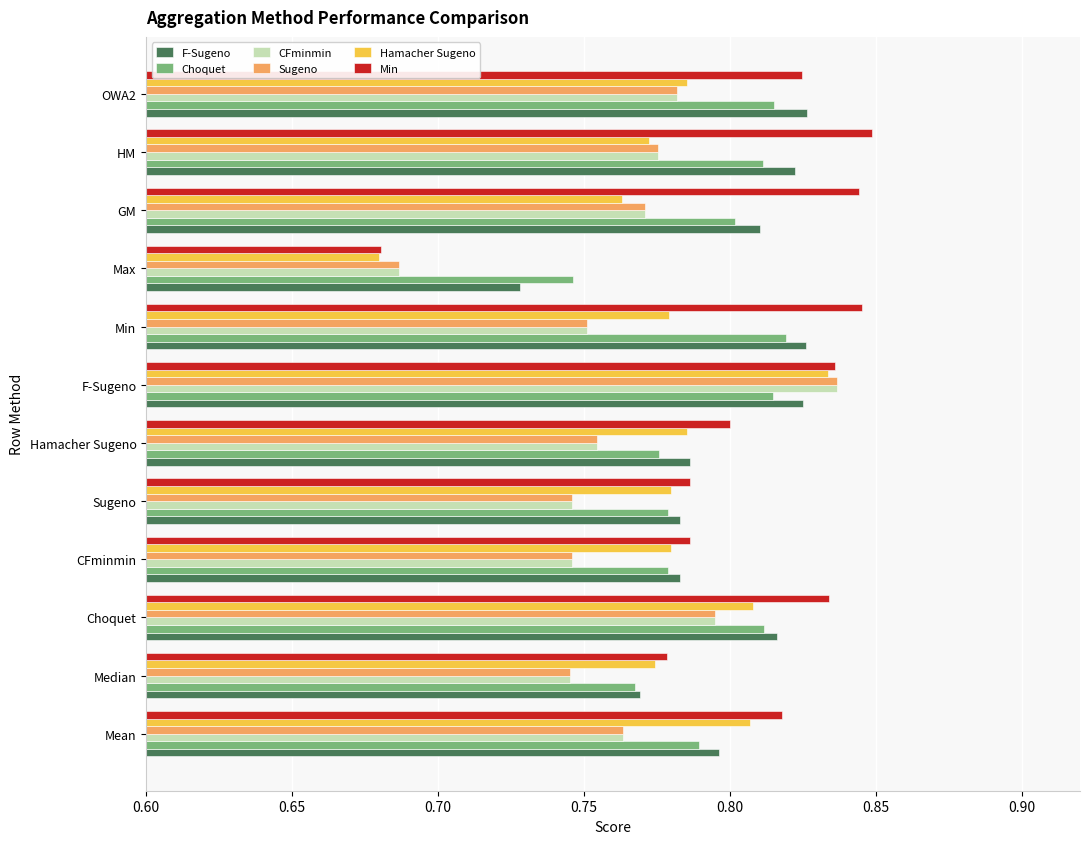

Where is CFminmin nearest to the value 0?

Max